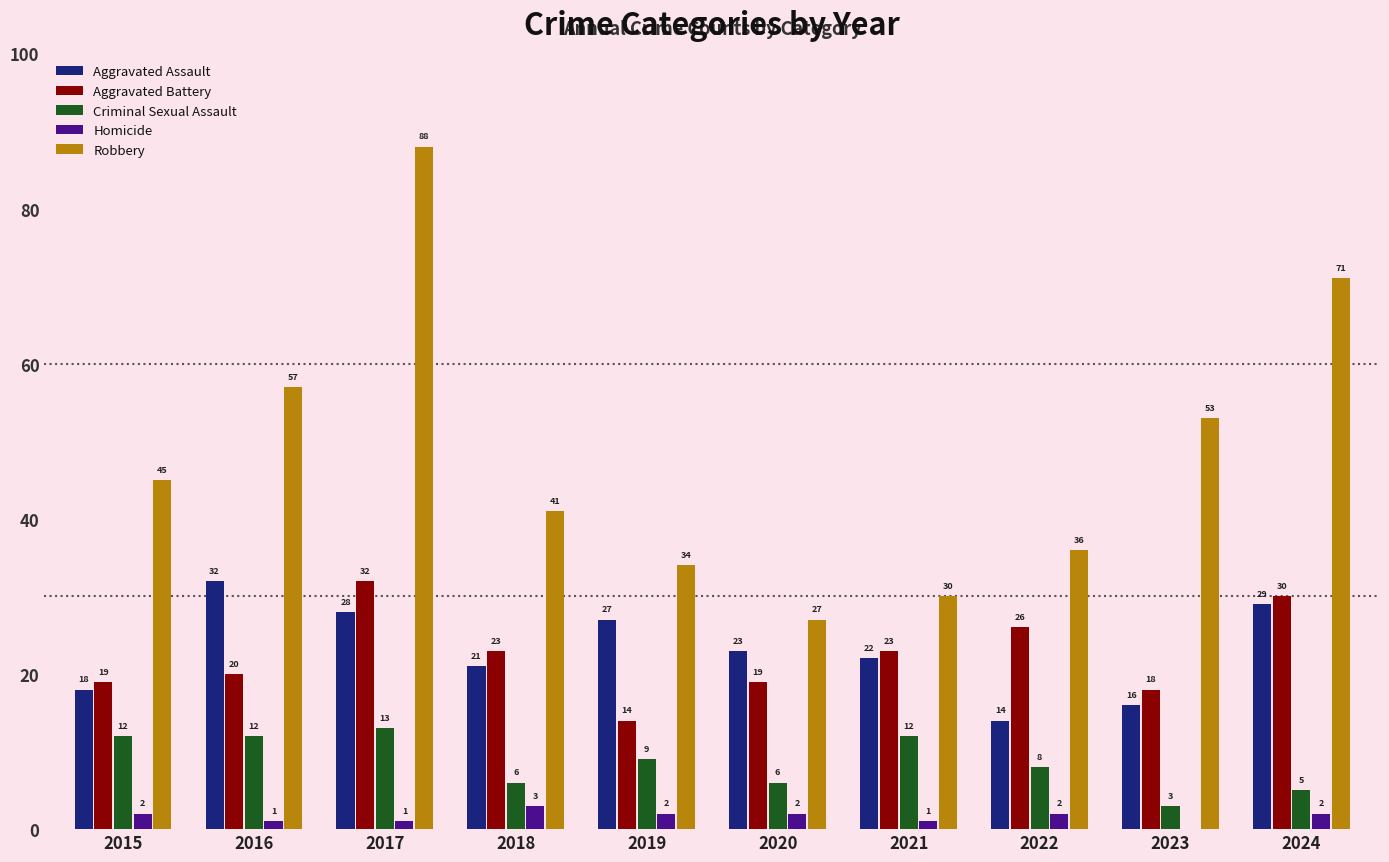

Where is Criminal Sexual Assault nearest to the value 8?

2022